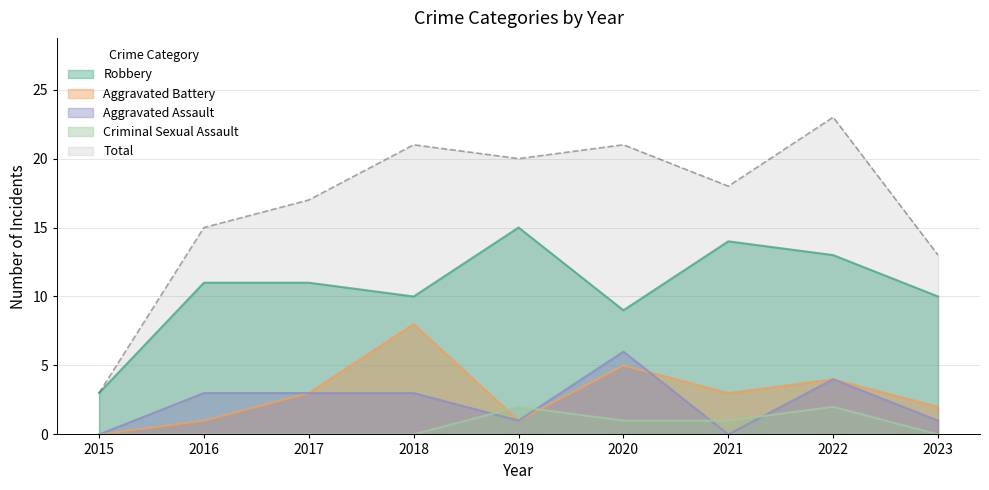

What is the average value of the Aggravated Battery series?

3